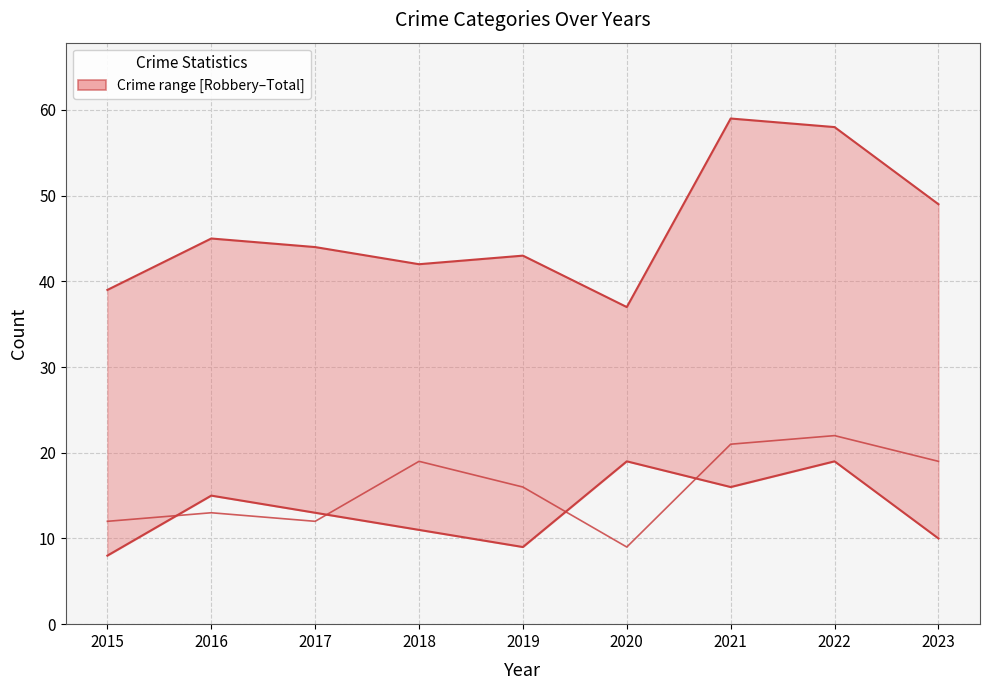

True or false: Total and Robbery intersect in this chart.

False